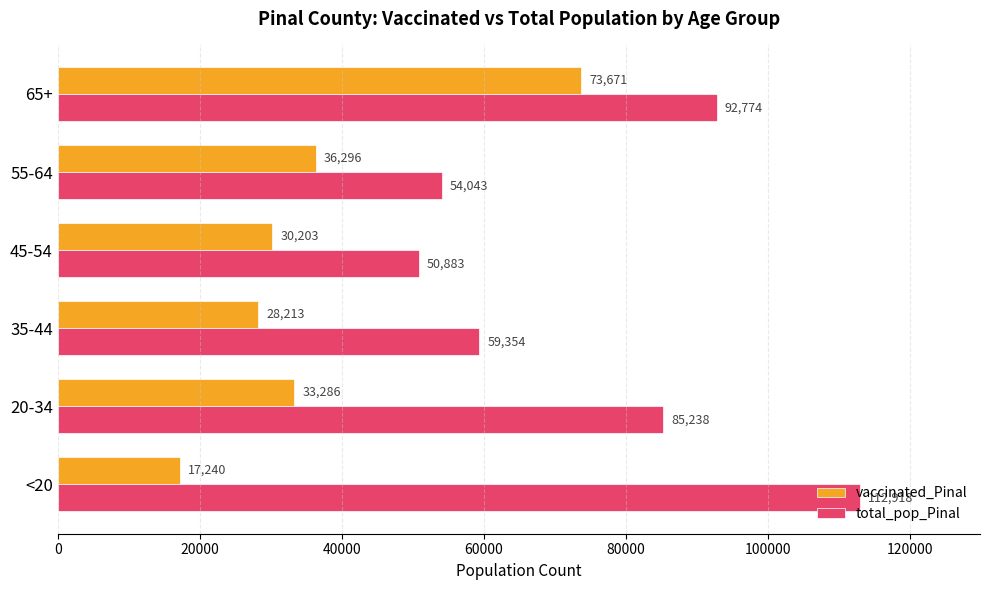

Where is vaccinated_Pinal nearest to the value 45455?

55-64